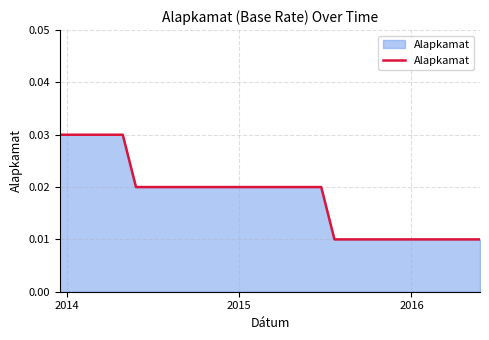

Count the number of categories in the chart.

16